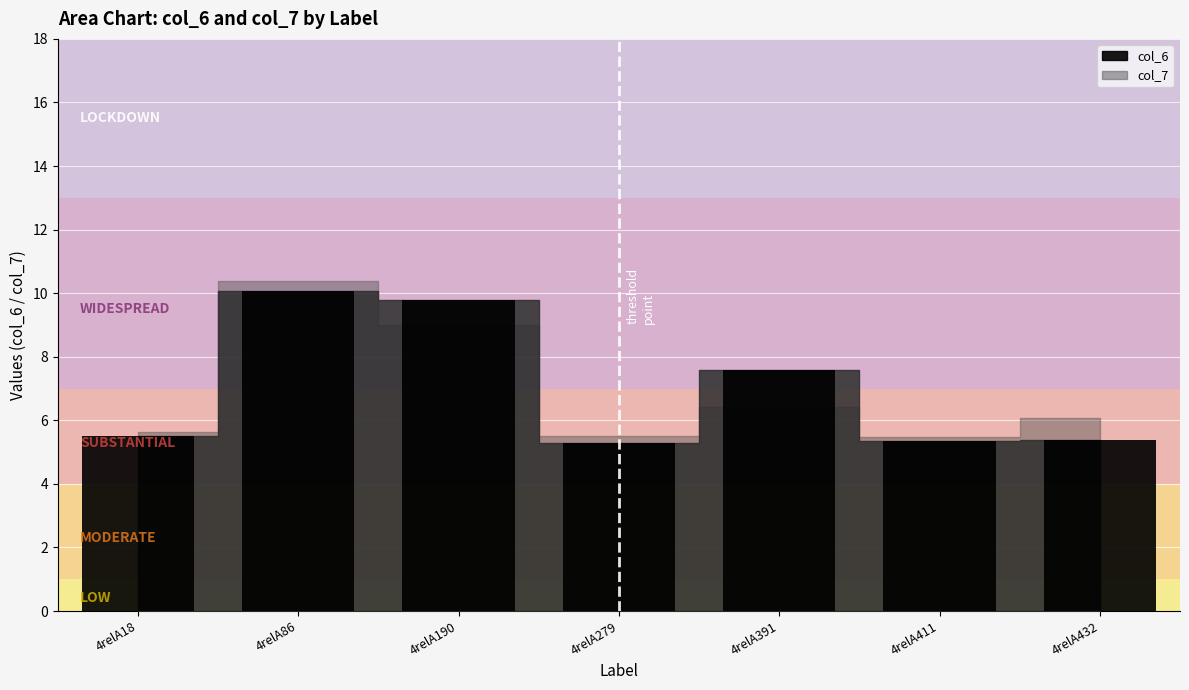

What is the average value?

7.0